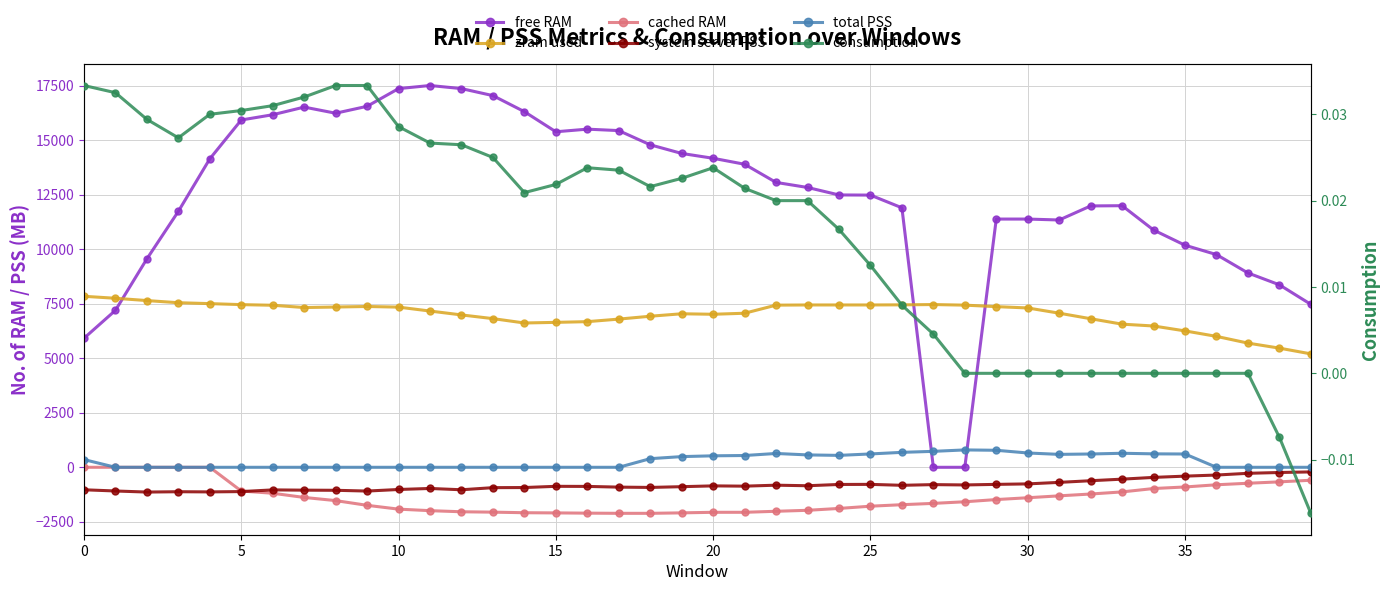

What is the difference between the system server PSS values at 33 and 37?

267.9